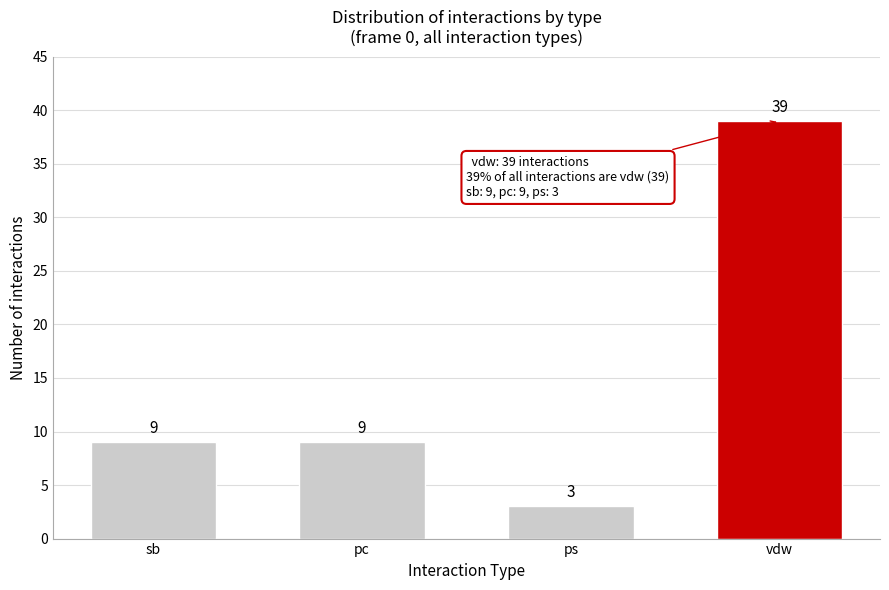

Reading left to right, transcribe all the data shown in this chart.

sb=9	pc=9	ps=3	vdw=39